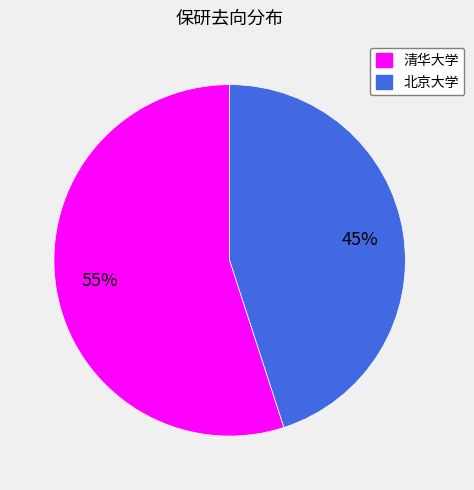

To the nearest percent, what portion does 清华大学 represent?

55%